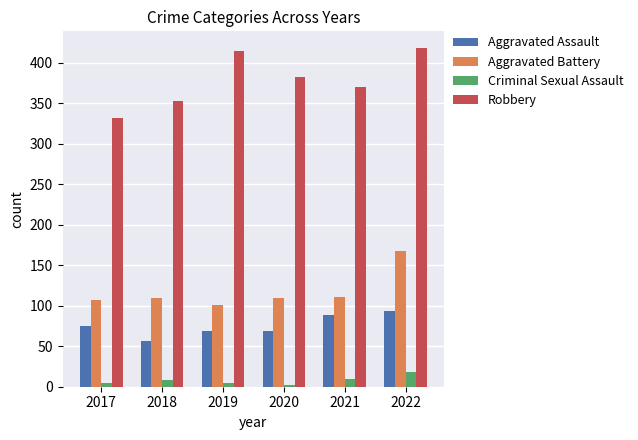

What is the smallest value displayed?

2